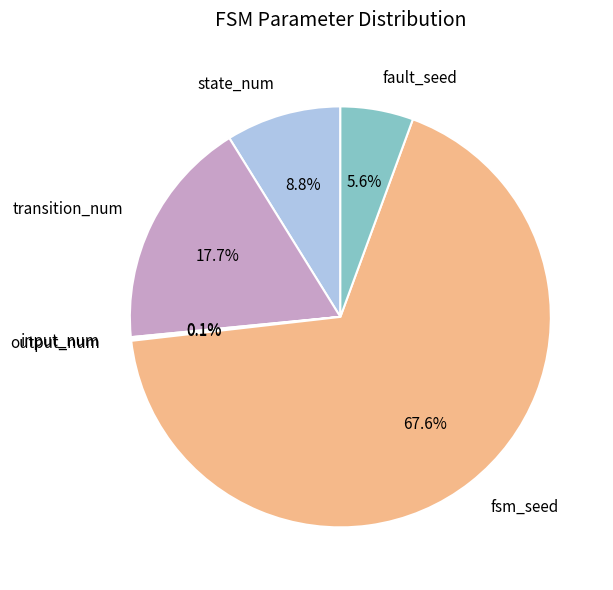

The fault_seed slice represents 6% of the pie. True or false?

True